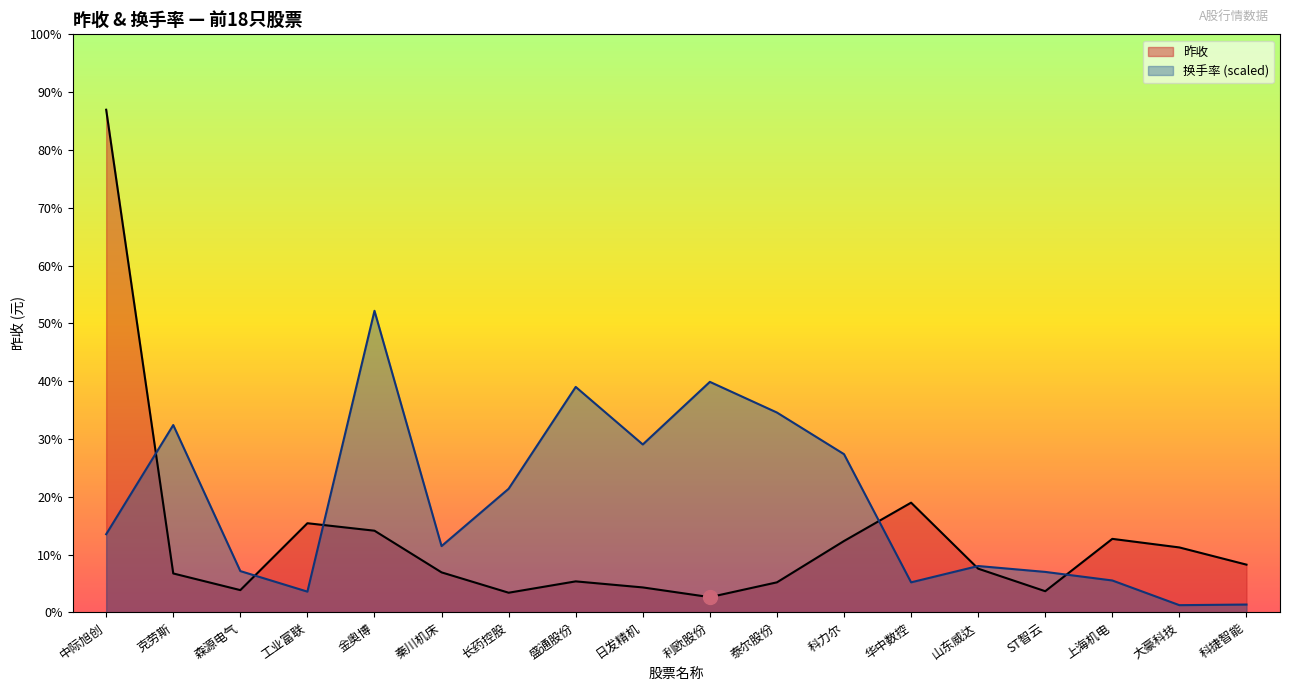

The 换手率 series shows 53.6 at 盛通股份. True or false?

True